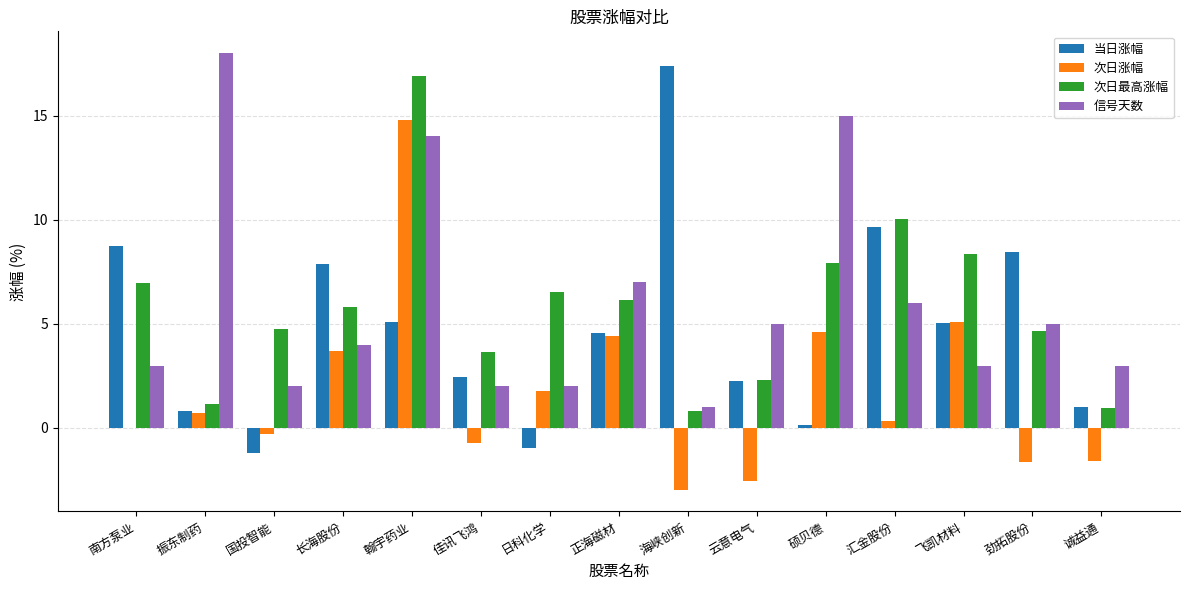

What is the total value across all series at 日科化学?

9.4